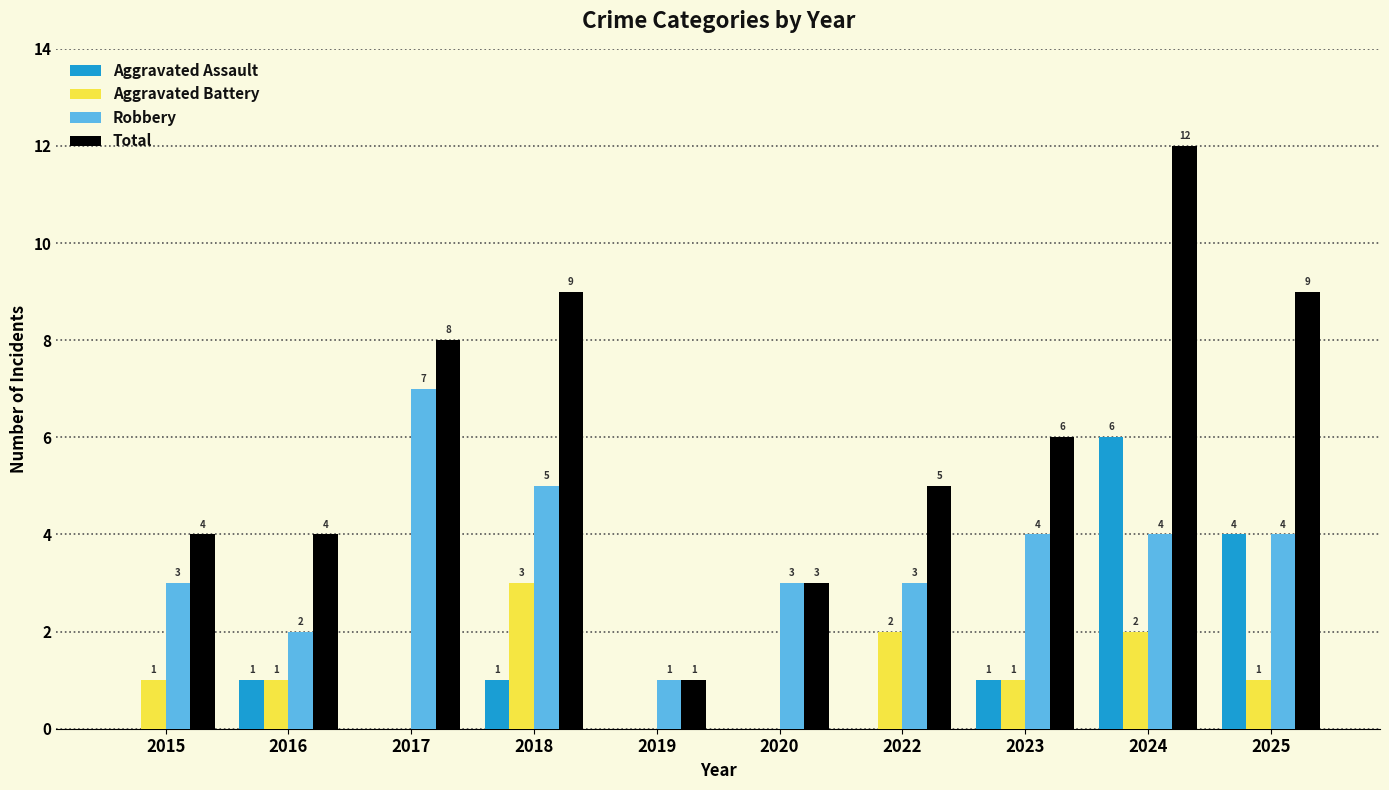

What is the sum of all Aggravated Assault values?

13